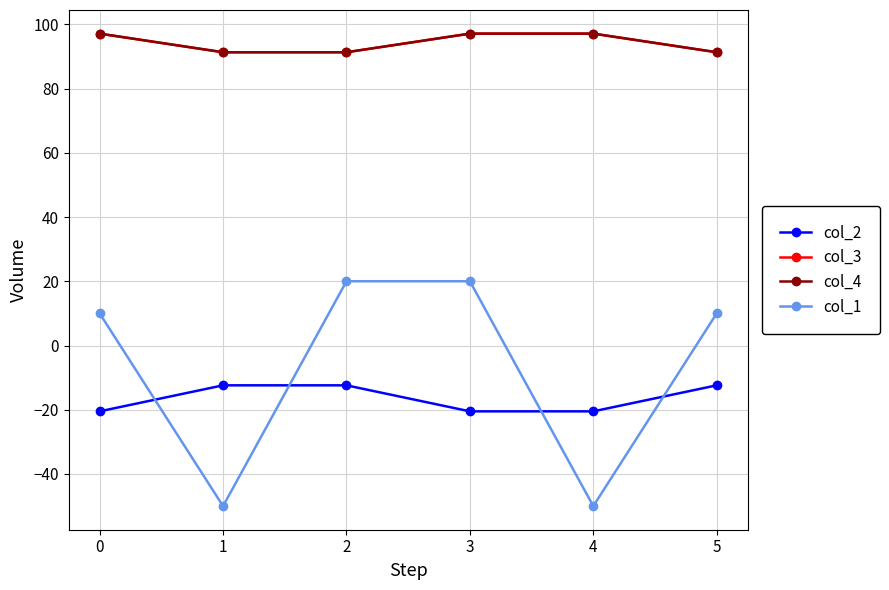

Is this an area chart (filled region under the line)?

No